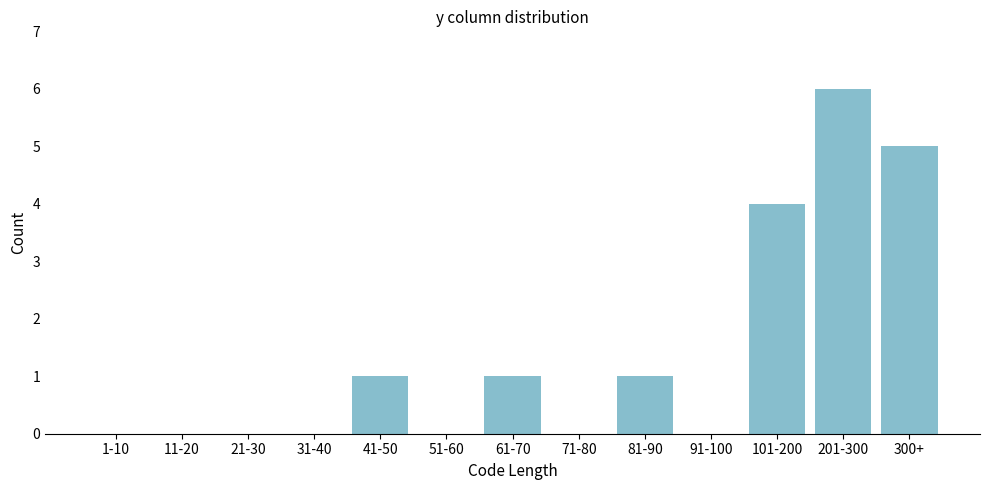

Reading left to right, extract all data points from this chart.

1-10=0	11-20=0	21-30=0	31-40=0	41-50=1	51-60=0	61-70=1	71-80=0	81-90=1	91-100=0	101-200=4	201-300=6	300+=5